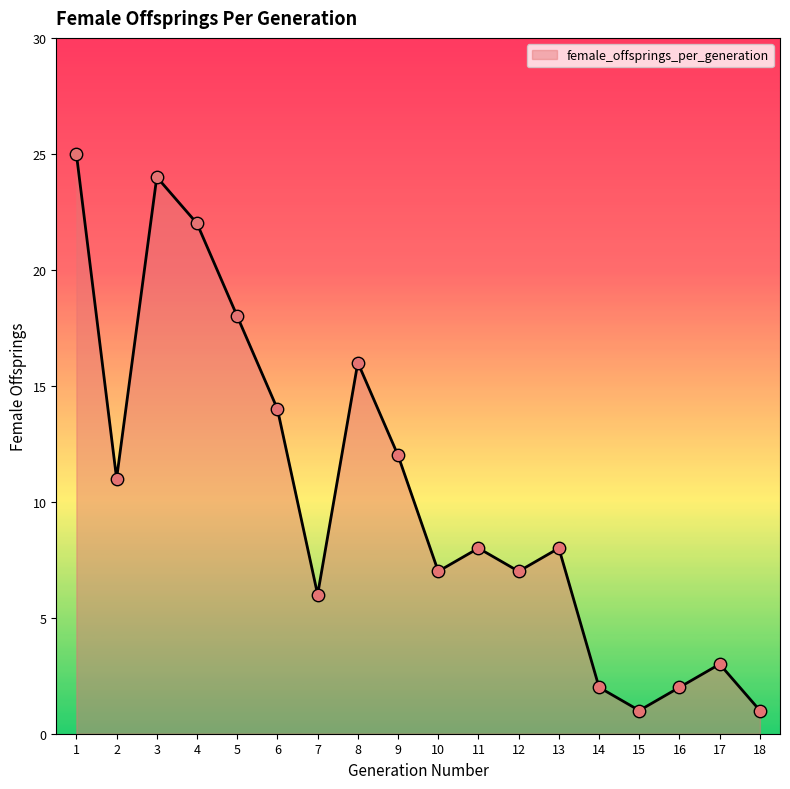

What is the ratio of the value at 2 to the value at 14?

5.5